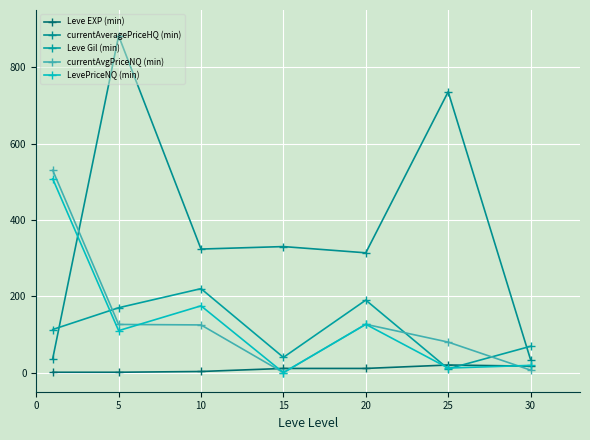

Reading right to left, list all the values displayed in this chart.

Leve EXP (min): 17.0	20.0	11.0	11.0	3.0	1.0	1.0
currentAveragePriceHQ (min): 34.0	735.8	313.9	330.2	323.8	882.4	36.4
Leve Gil (min): 69.0	10.0	190.0	40.0	220.0	170.0	113.0
currentAvgPriceNQ (min): 6.7	80.0	126.6	0.0	125.0	126.2	530.3
LevePriceNQ (min): 19.0	12.0	126.6	0.0	175.0	110.0	507.9